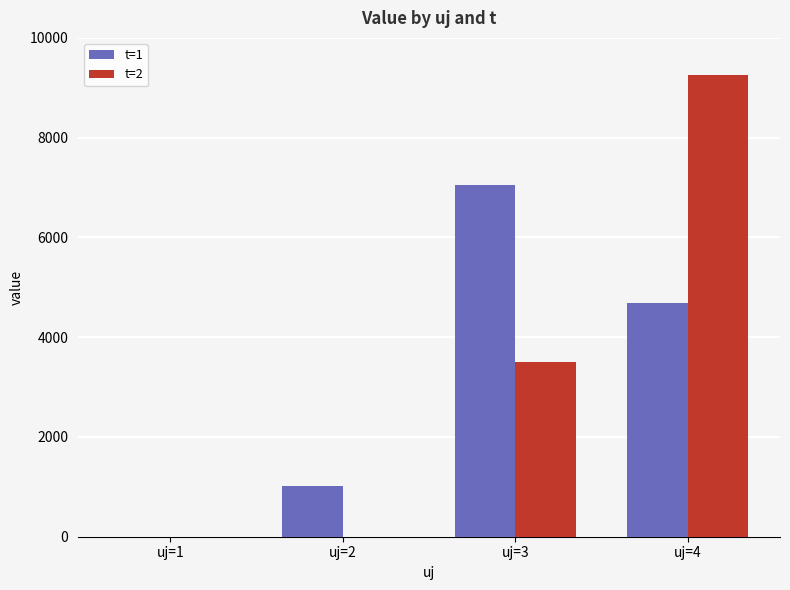

At which category is the sum across all series the highest?

uj=4